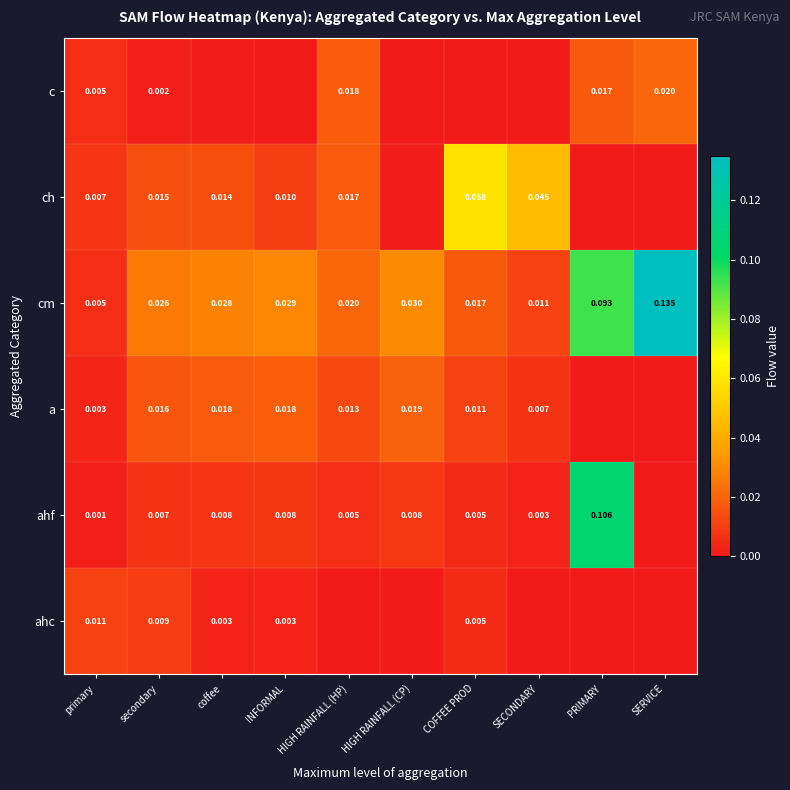

At secondary, list the series in order from largest to smallest.

cm, a, ch, ahc, ahf, c